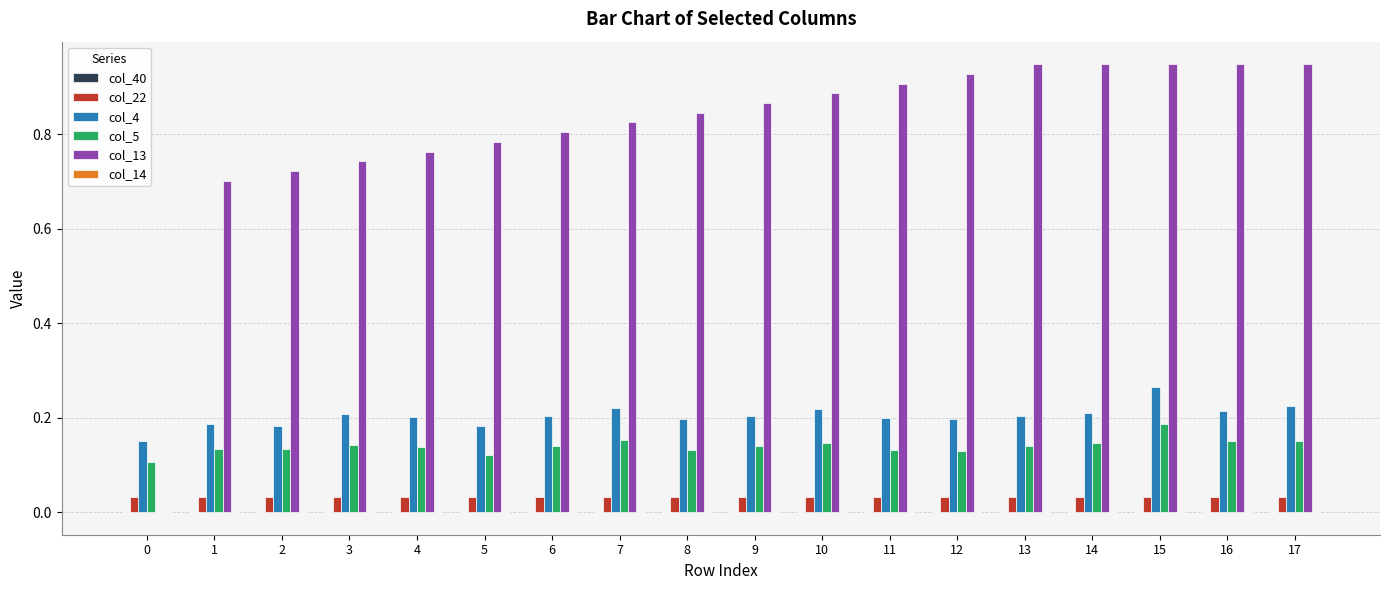

The col_5 series shows 0.1 at 3. True or false?

True